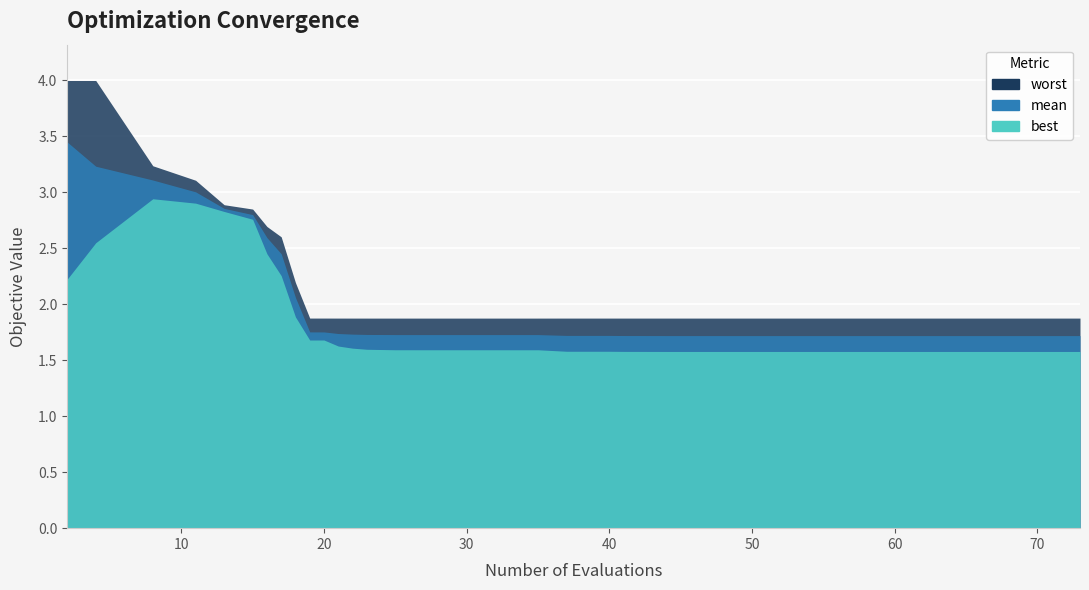

What is the lowest value of the mean series?

1.7